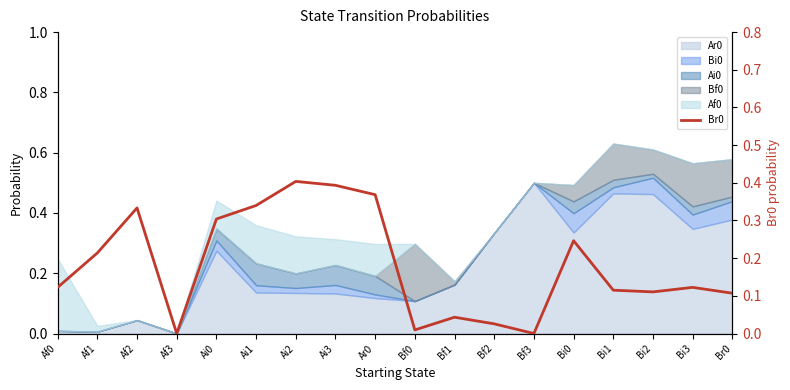

Which category has the lowest value across all series?

Af3